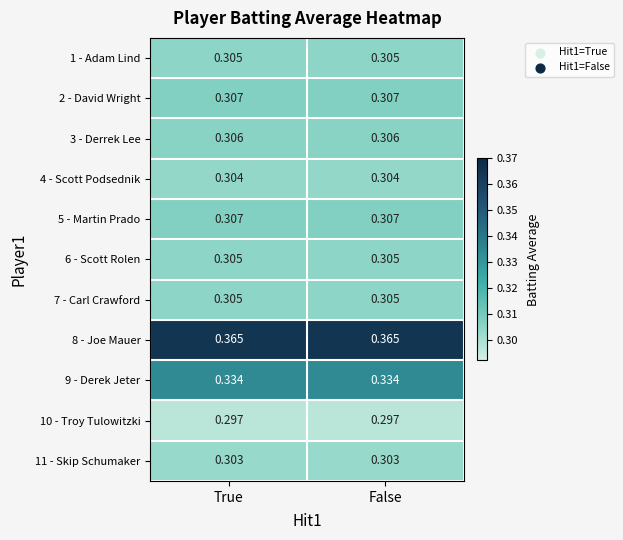

Which has a higher value, False or True?

False